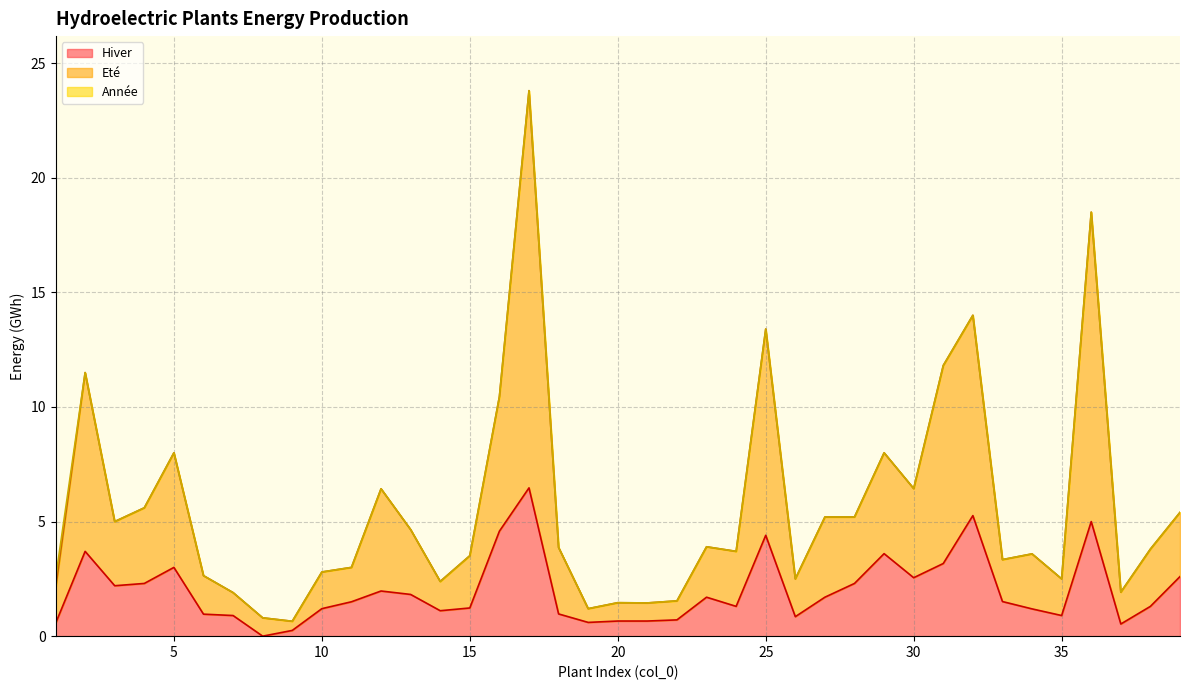

Reading left to right, what are all the values shown in this chart?

Année: 2.5	11.5	5.0	5.6	8.0	2.6	1.9	0.8	0.7	2.8	3.0	6.4	4.7	2.4	3.5	10.4	23.8	3.9	1.2	1.5	1.4	1.5	3.9	3.7	13.4	2.5	5.2	5.2	8.0	6.4	11.8	14.0	3.3	3.6	2.5	18.5	1.9	3.8	5.4
Eté: 2.0	11.5	5.0	5.6	8.0	2.6	1.9	0.8	0.7	2.8	3.0	6.4	4.7	2.4	3.5	10.4	23.8	3.9	1.2	1.5	1.5	1.5	3.9	3.7	13.4	2.5	5.2	5.2	8.0	6.4	11.8	14.0	3.3	3.6	2.5	18.5	1.9	3.8	5.4
Hiver: 0.6	3.7	2.2	2.3	3.0	1.0	0.9	0.0	0.2	1.2	1.5	2.0	1.8	1.1	1.2	4.6	6.5	1.0	0.6	0.7	0.7	0.7	1.7	1.3	4.4	0.8	1.7	2.3	3.6	2.5	3.2	5.3	1.5	1.2	0.9	5.0	0.5	1.3	2.6